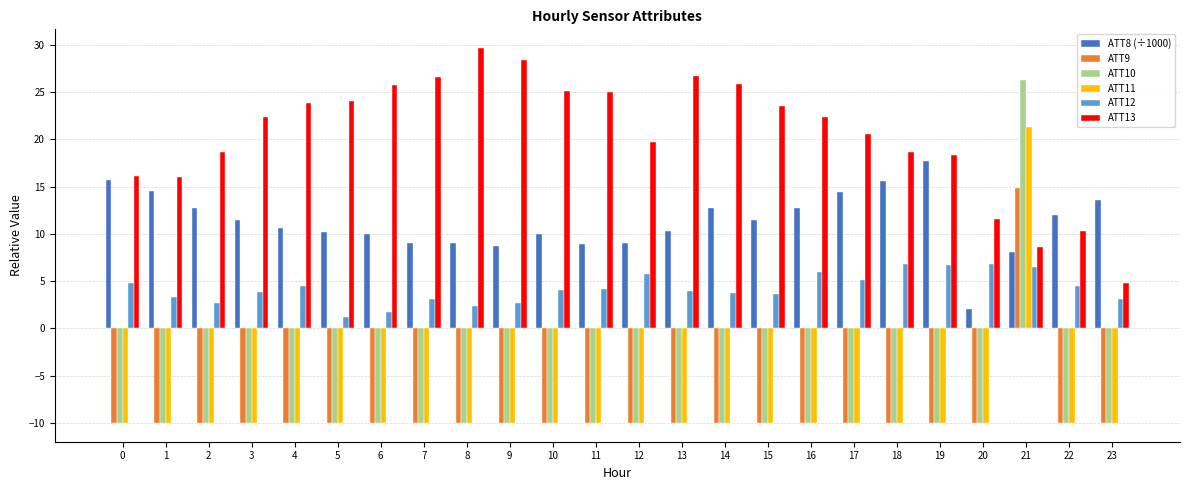

Read the ATT11 value at 18.

-10.0